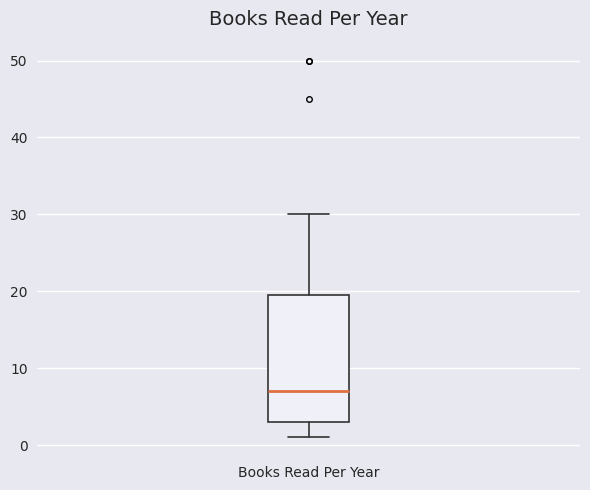

Read this box plot against the y-axis: the position of the median line, the range covered by the box, and the ends of both whiskers. The values are not printed on the chart, so give them approximately, as read against the axis.

median 7, box 3 to 20, whiskers 1 to 30